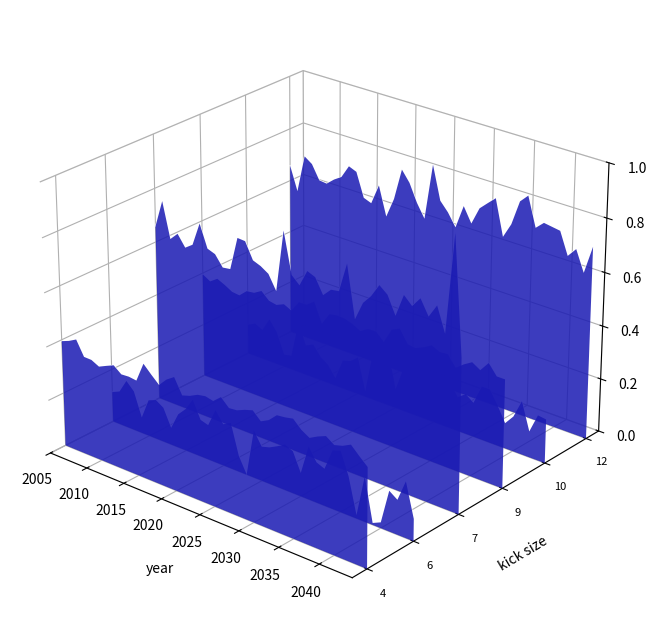

The value of rcp45_min at 18 is -0.1. True or false?

False